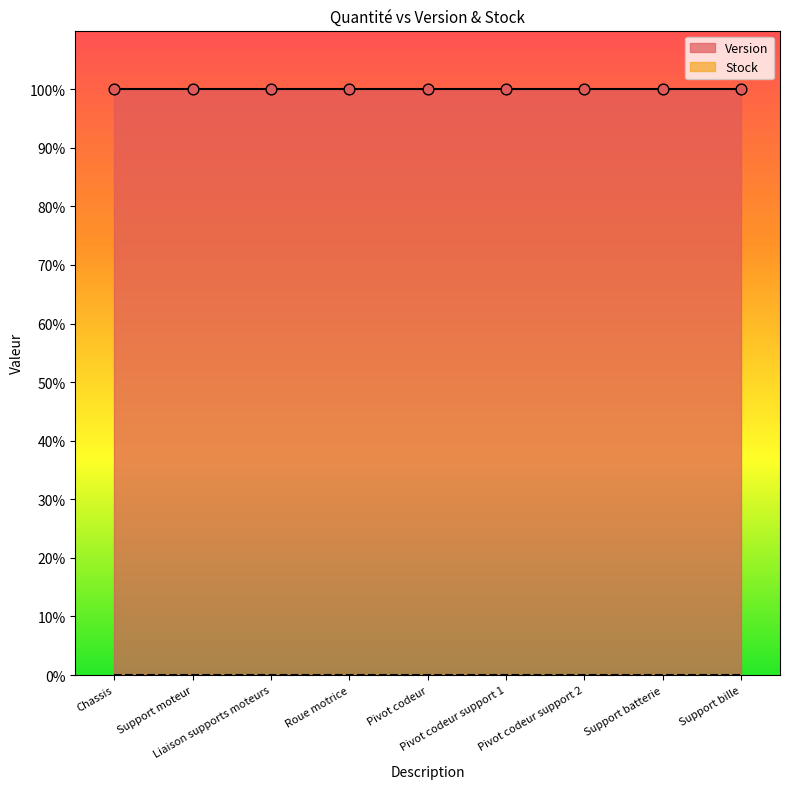

Which series reaches the minimum Y coordinate?

Stock